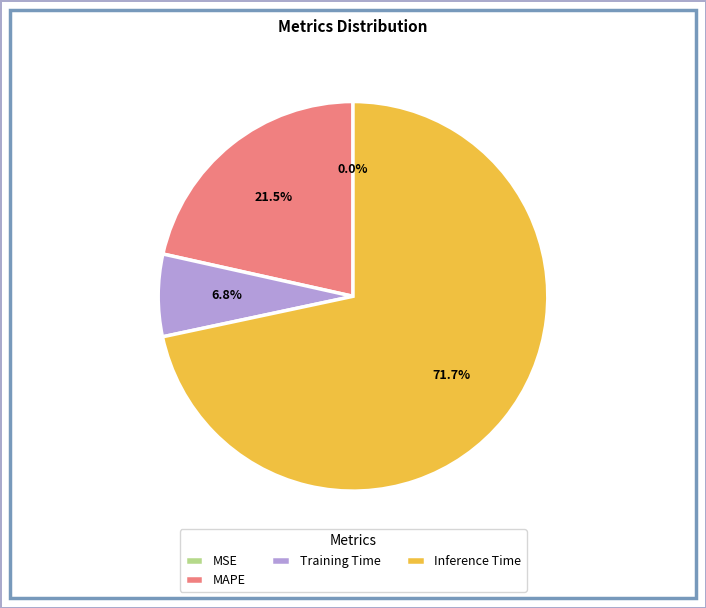

Count the number of slices in the pie.

5